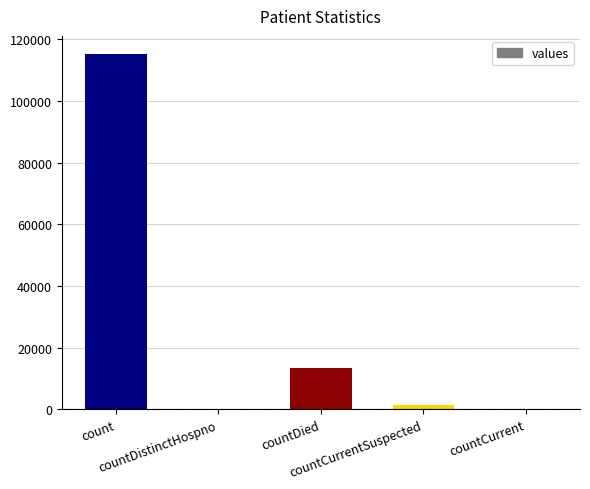

What is the sum of all values?

130105